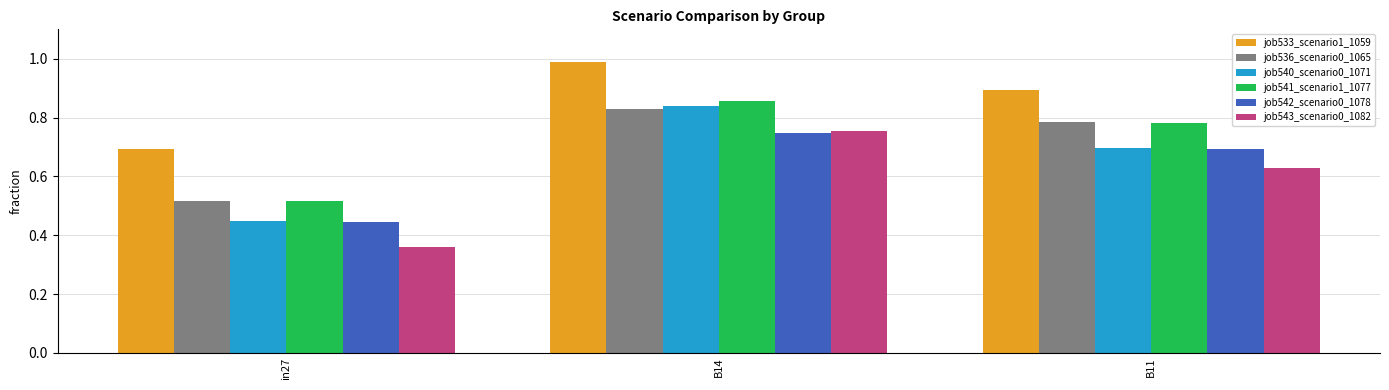

Which series has the widest spread of values?

job543_scenario0_1082